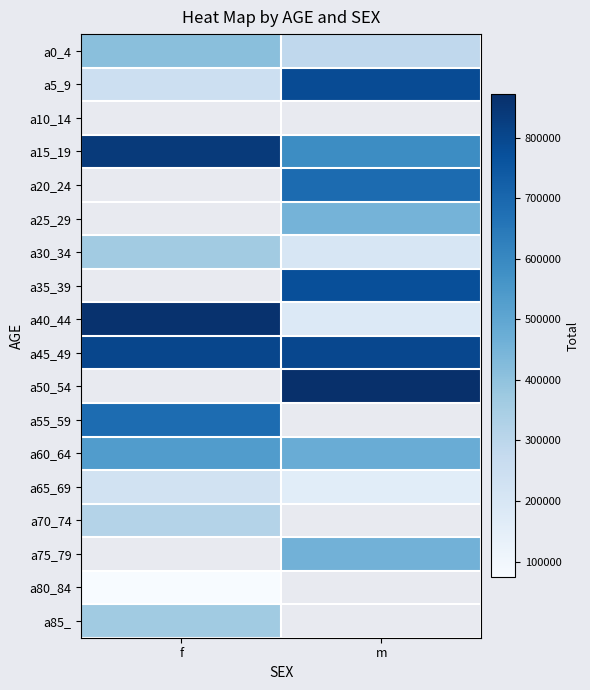

Between f and m, which is larger?

f